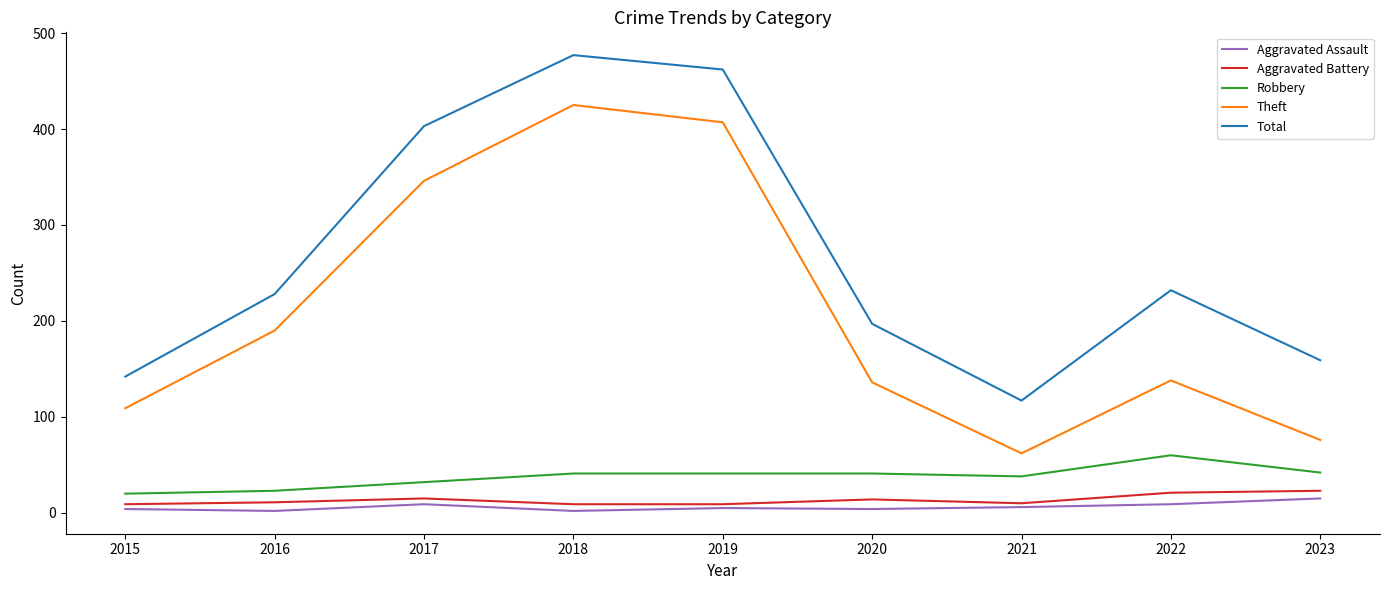

True or false: Aggravated Battery and Theft cross at least once.

False